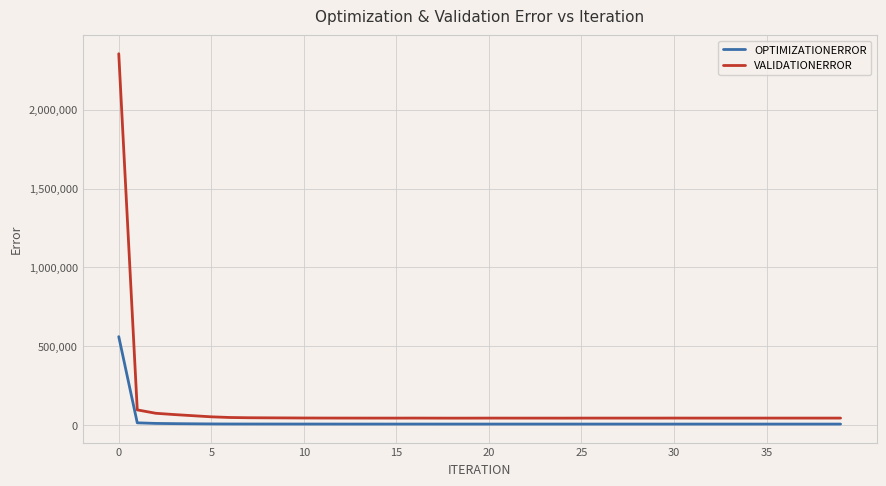

How many distinct data groups are displayed?

2